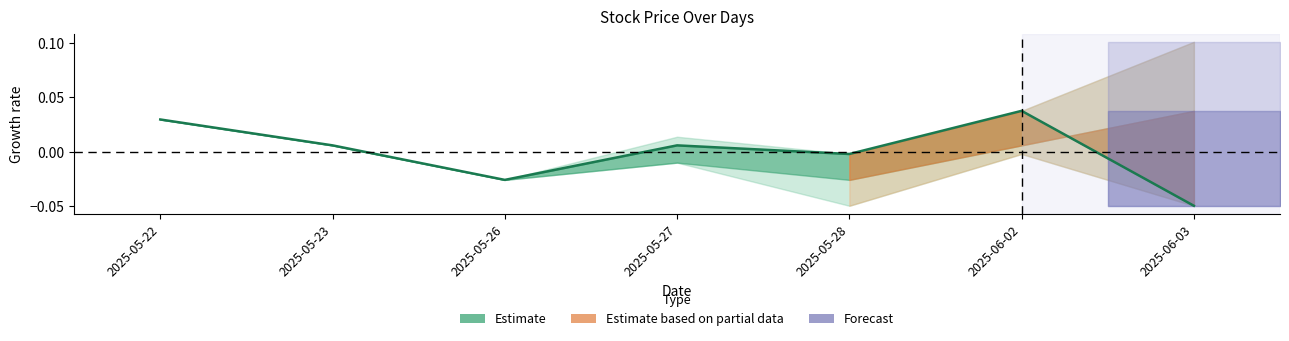

How many negative values are there?

3